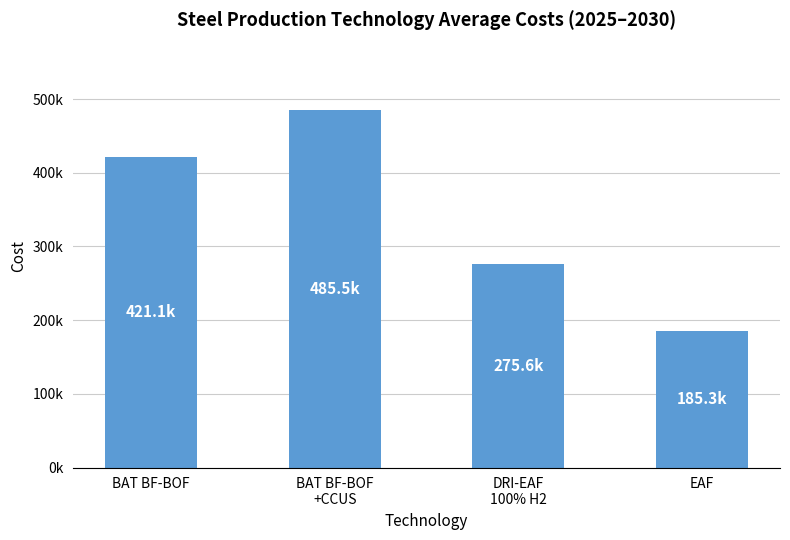

What is the label of the 1st bar from the left?

BAT BF-BOF